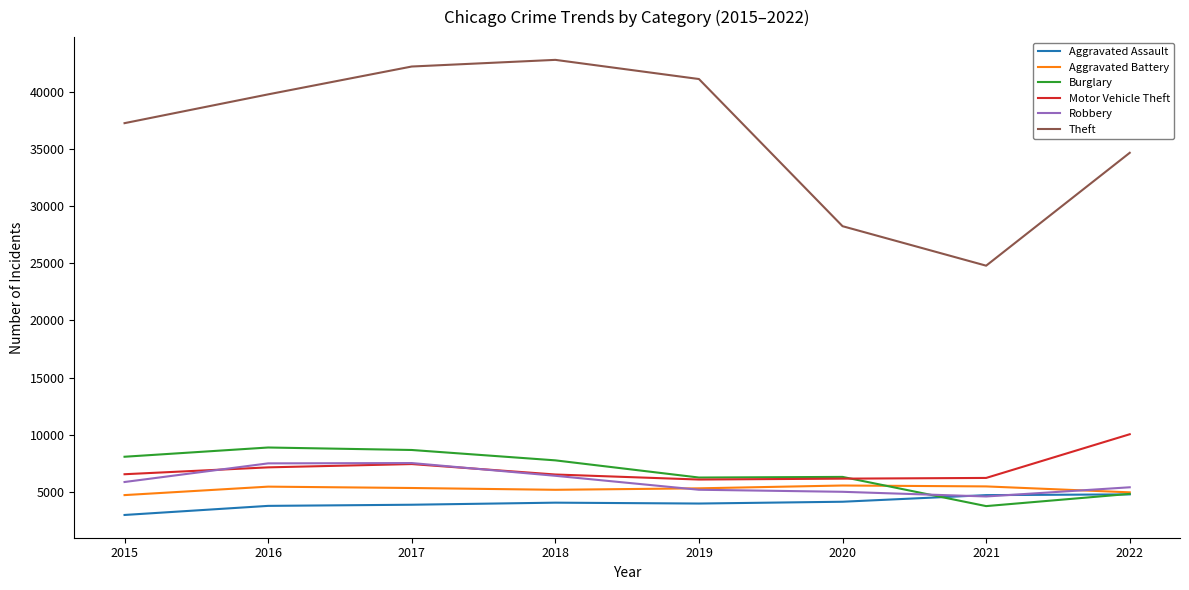

True or false: Motor Vehicle Theft and Theft cross at least once.

False